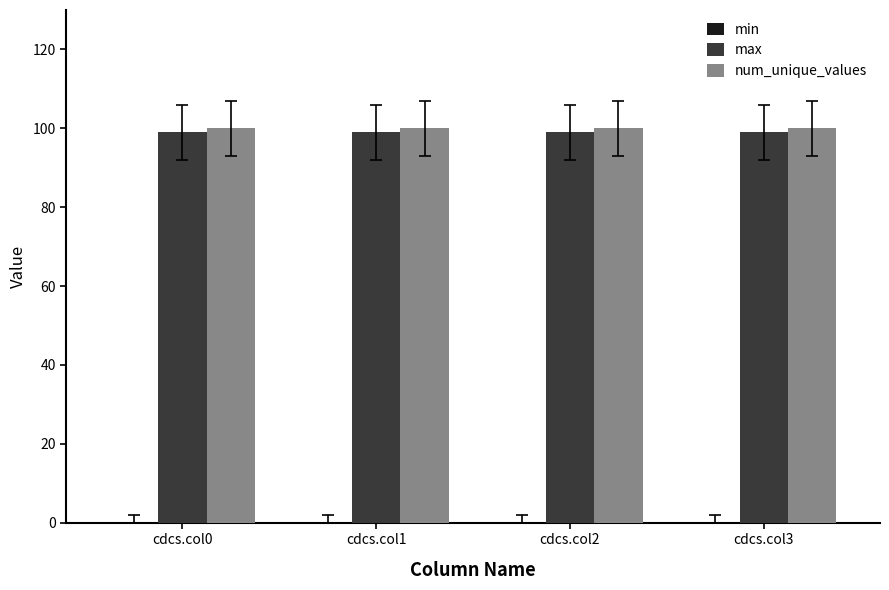

What is the total value across all series at cdcs.col3?

199